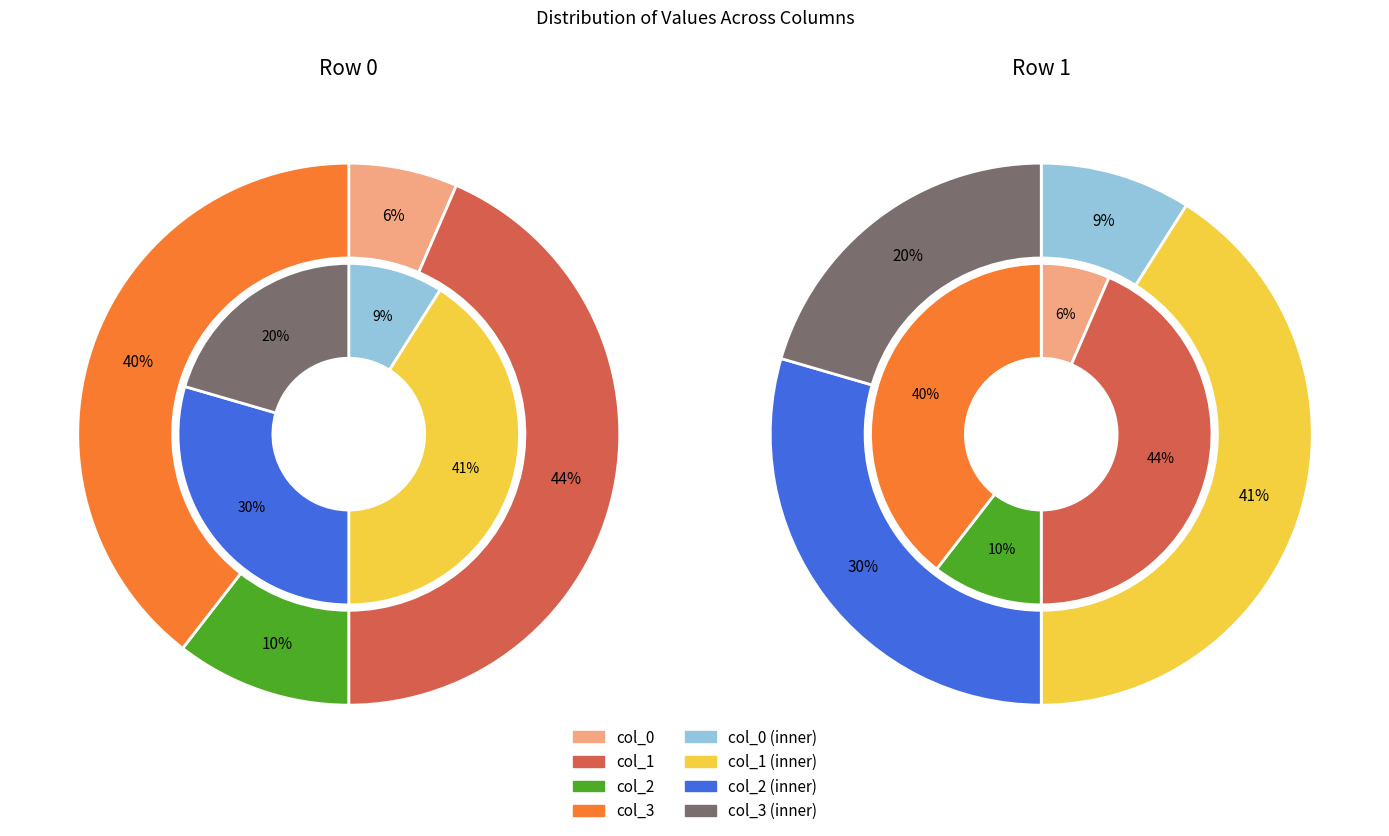

Which series changed the most between col_1 and col_2?

row_0